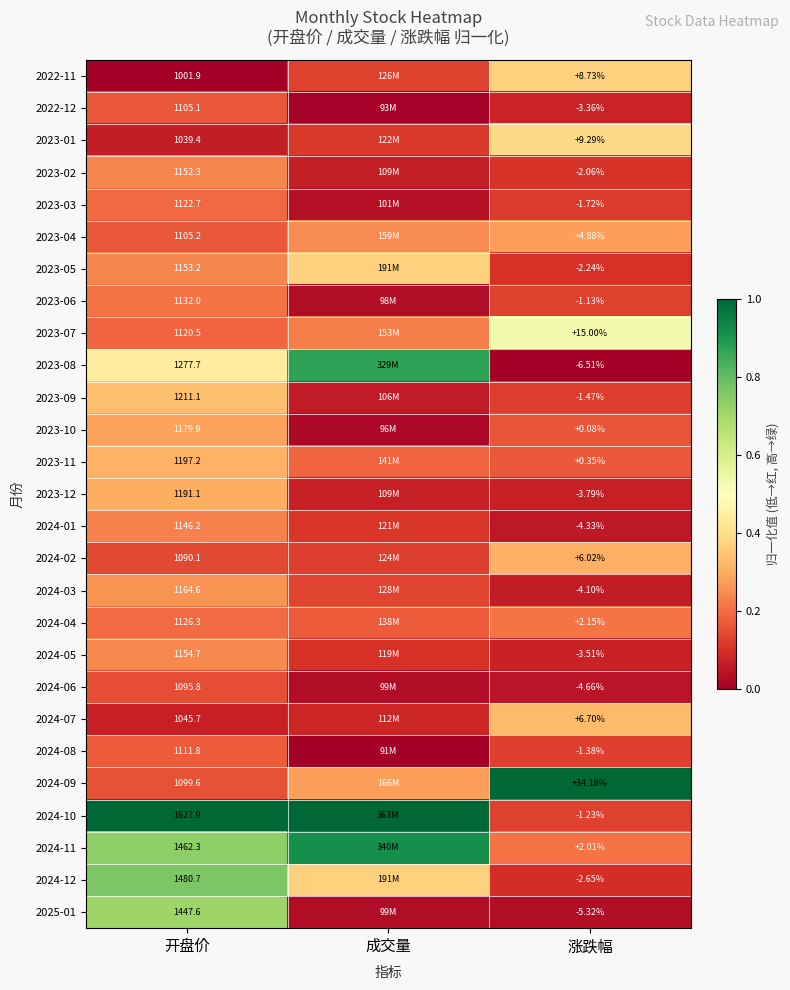

Count the 2022-11 values in the range 0 to 1.

3